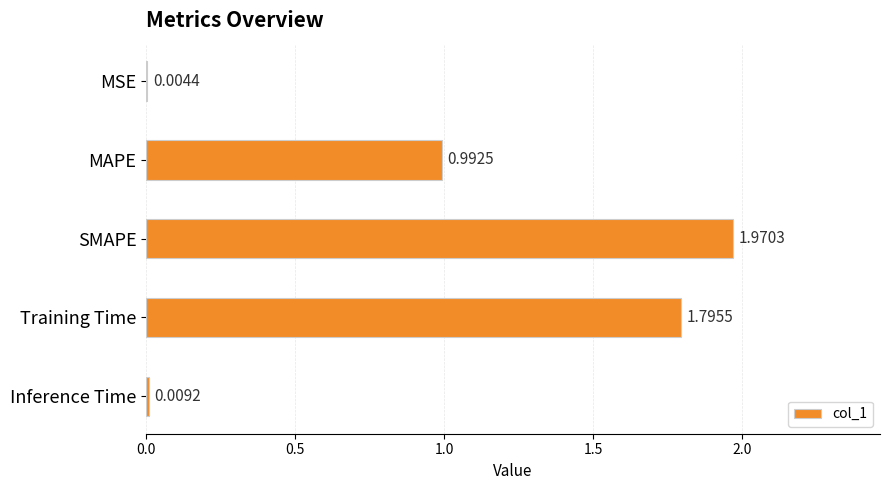

What is the sum of all values?

4.8